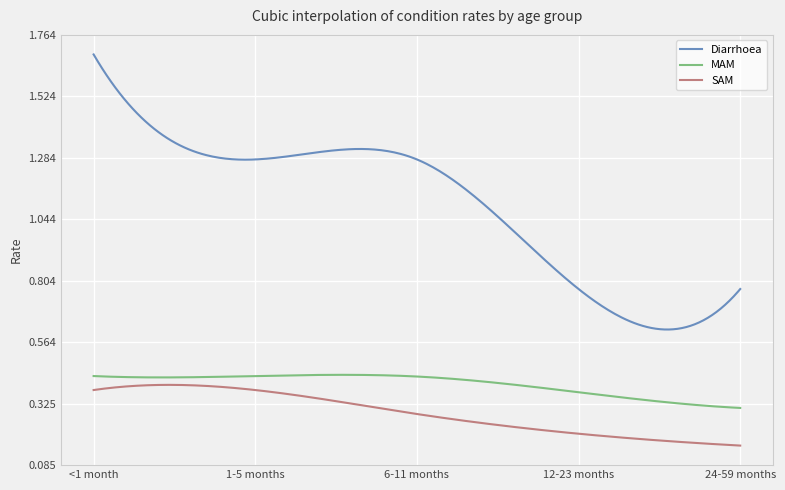

Which series has the largest range (max minus min)?

Diarrhoea